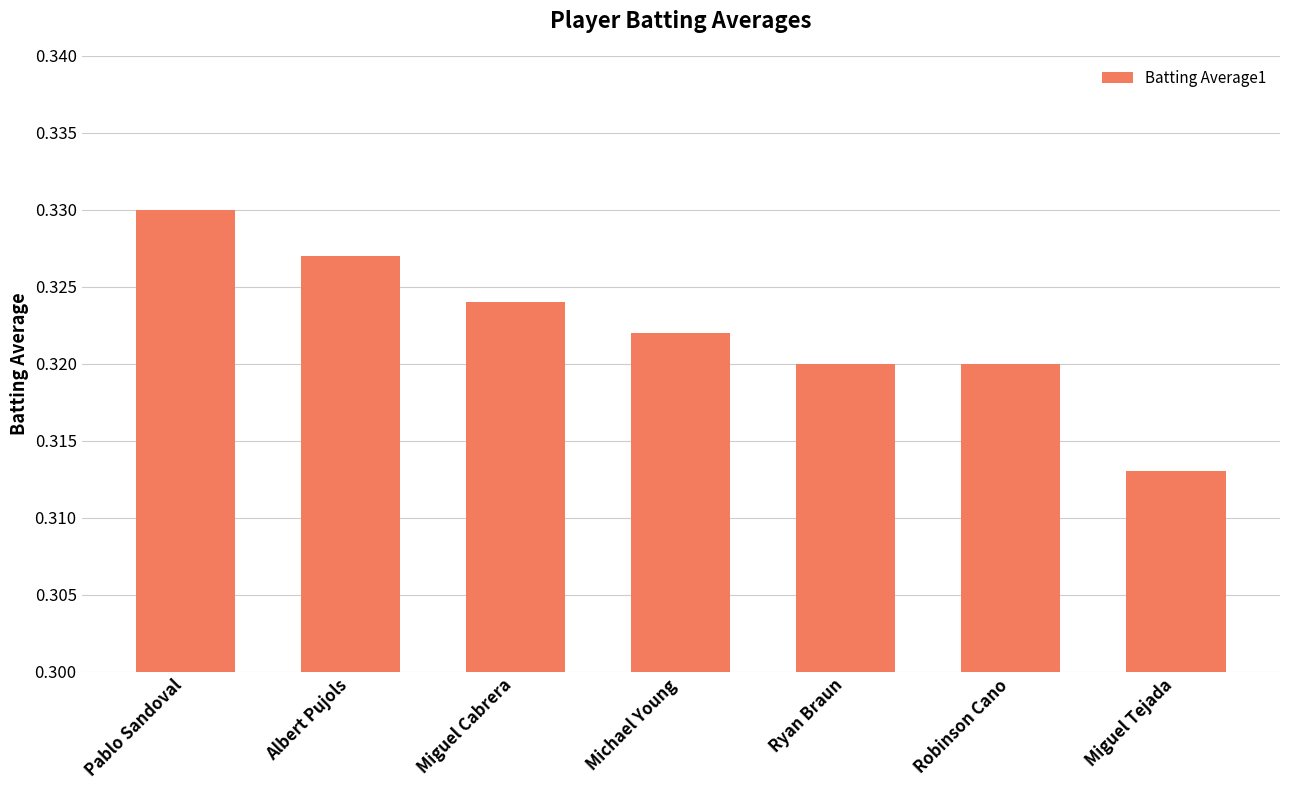

True or false: the data shows 0.2 at Ryan Braun.

False